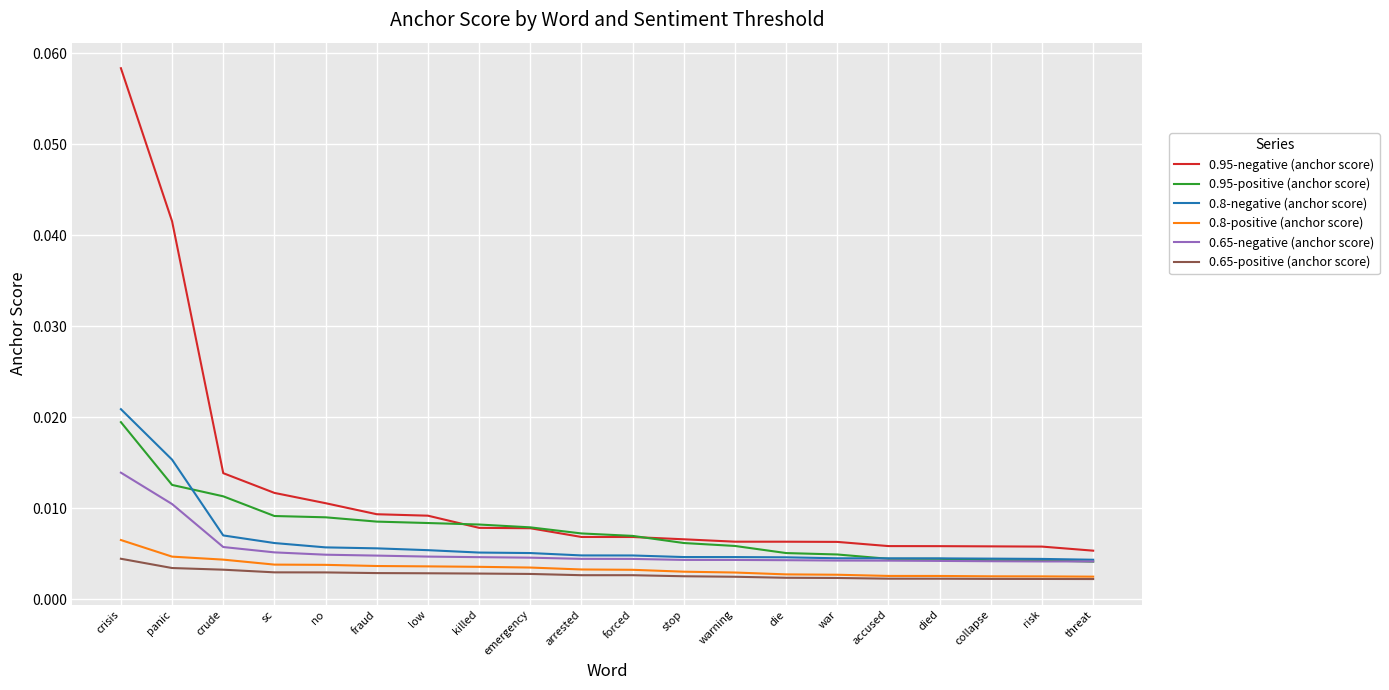

At which label does 0.65-negative (anchor score) reach its peak?

crisis